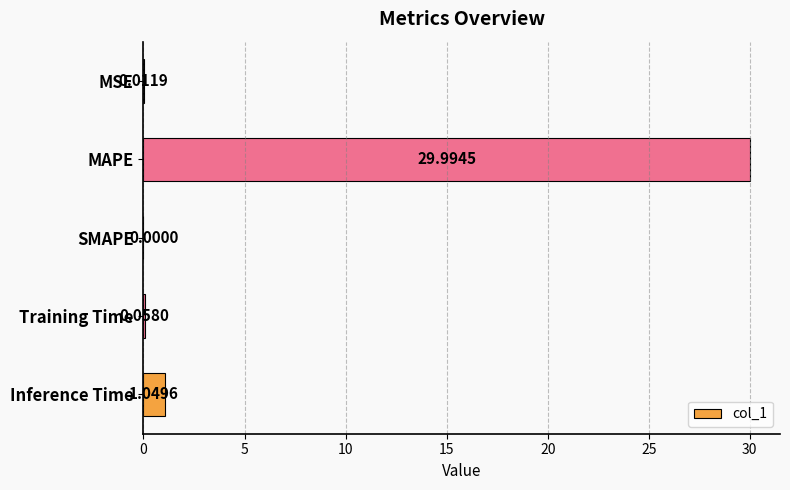

How many data points are above 0?

4